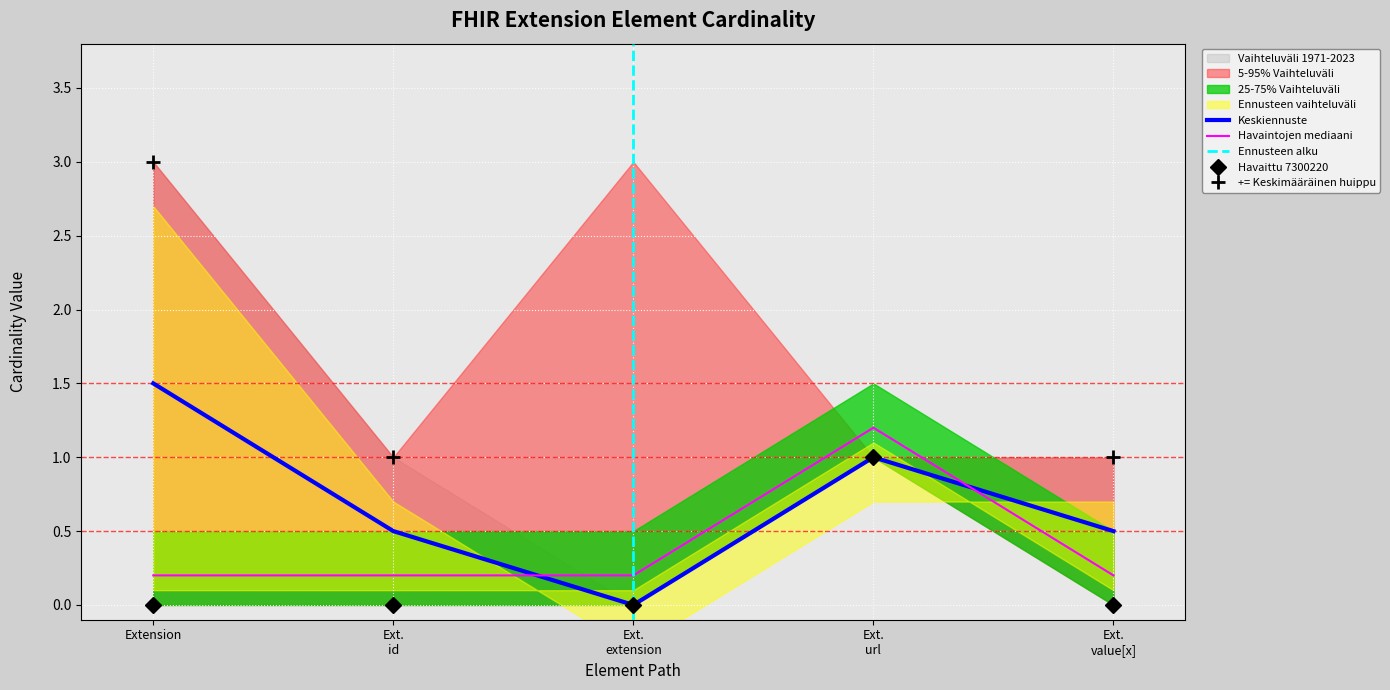

Which category has the highest value in the Keskiennuste series?

Extension